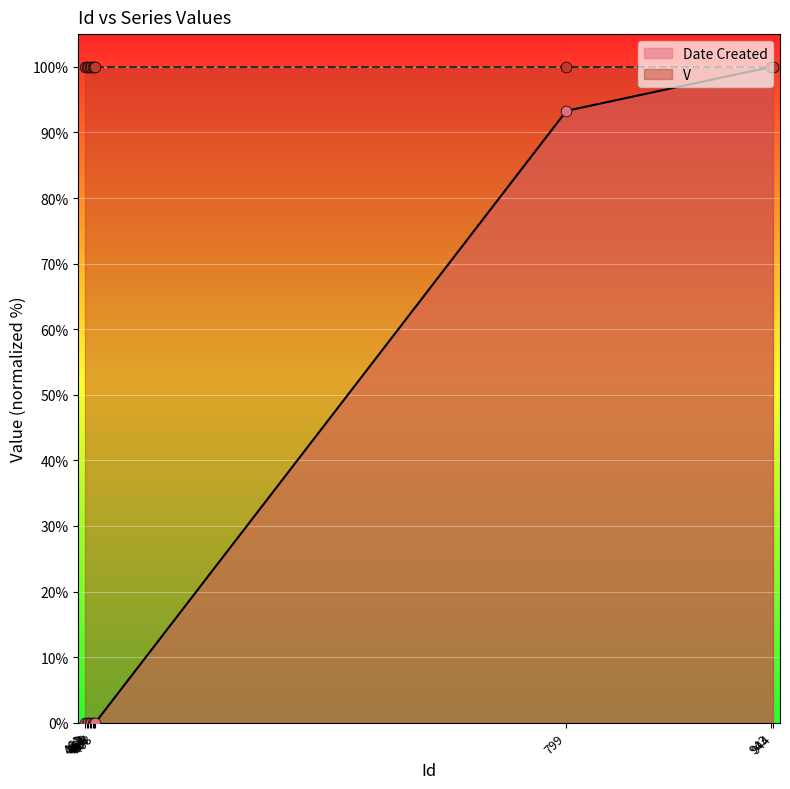

Which has a higher value, 466 or 468?

466